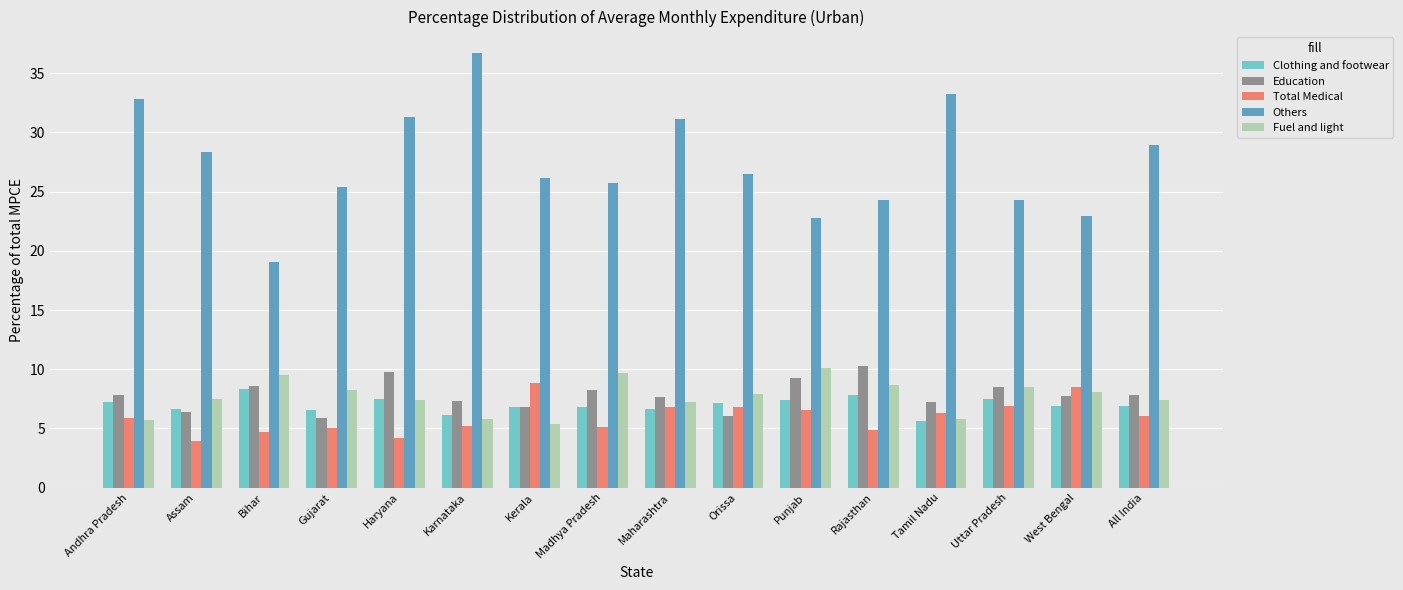

What is the maximum value for Clothing and footwear?

8.4